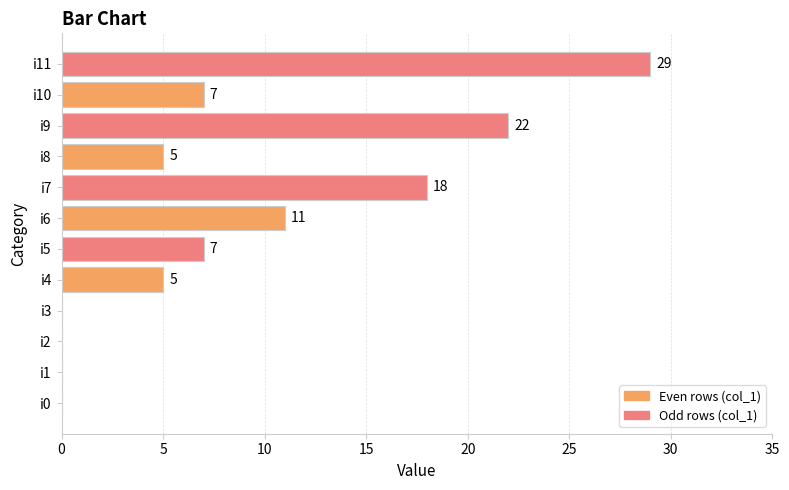

Are the bars horizontal?

Yes